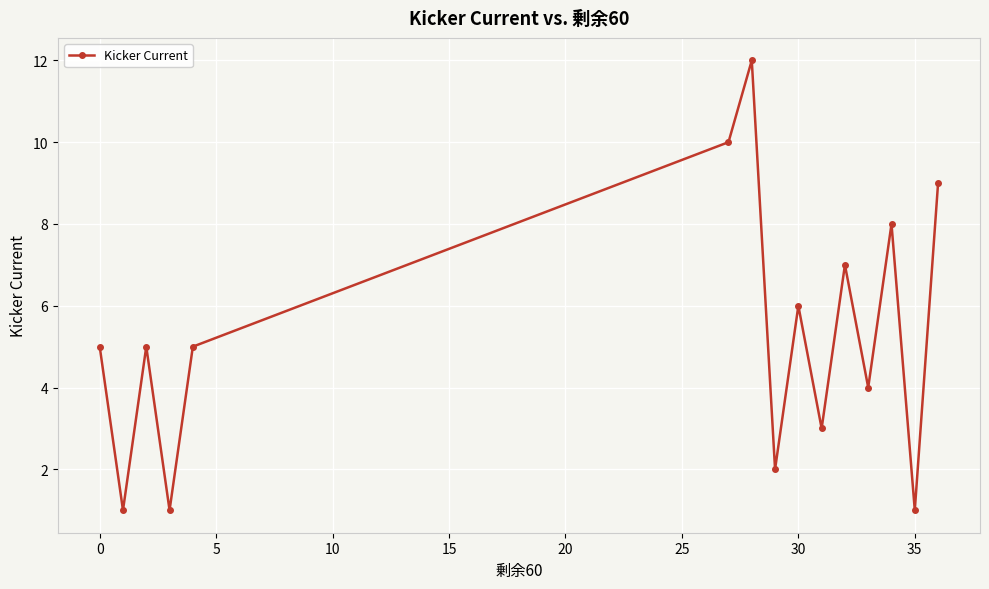

True or false: there are more than 2 points higher than both neighbors.

True